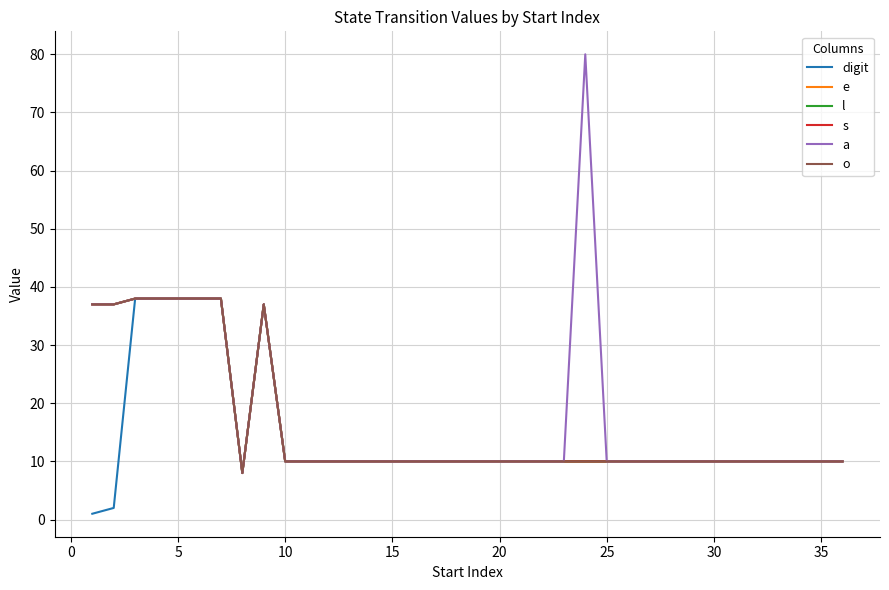

What is the sum of all l values?

579